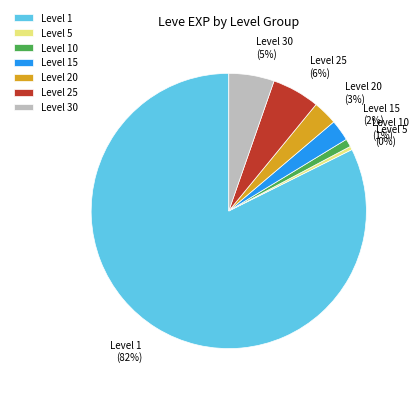

To the nearest percent, what percentage of the pie is Level 25?

6%